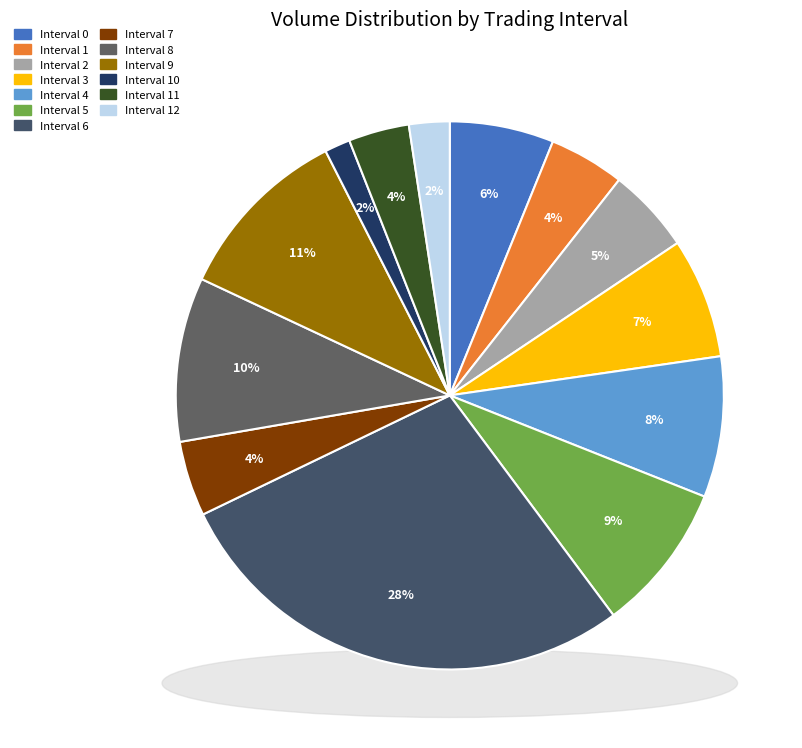

Which has a higher value, Interval 2 or Interval 7?

Interval 2